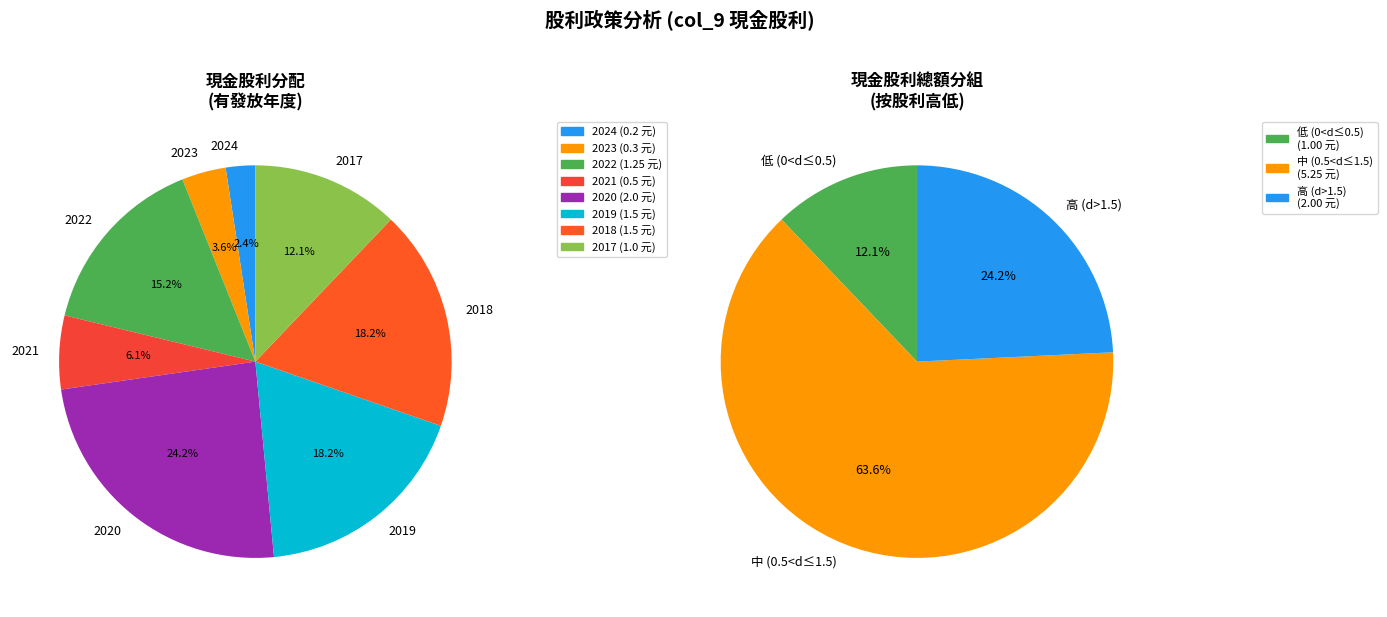

What percentage is NOT represented by 2023?

96.4%